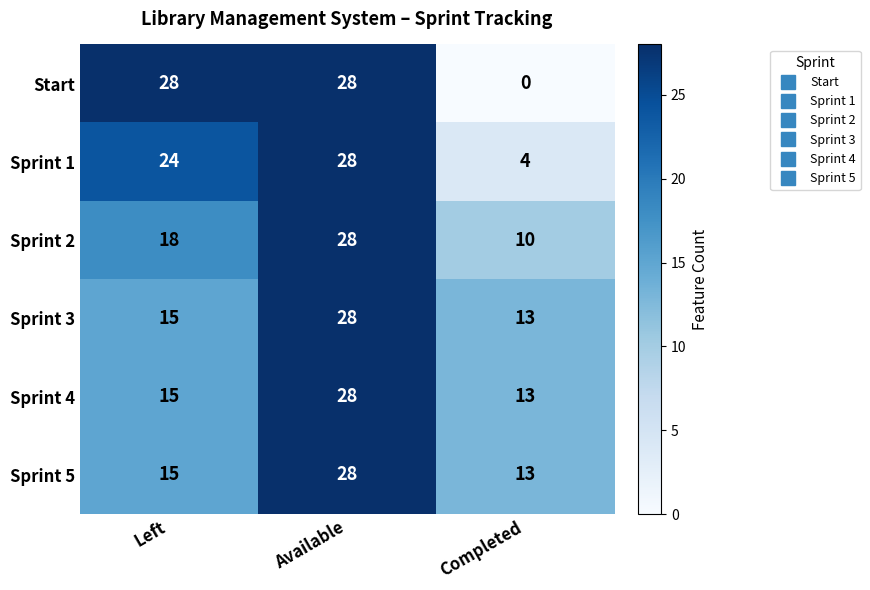

How many Sprint 1 values are between 4 and 28?

3